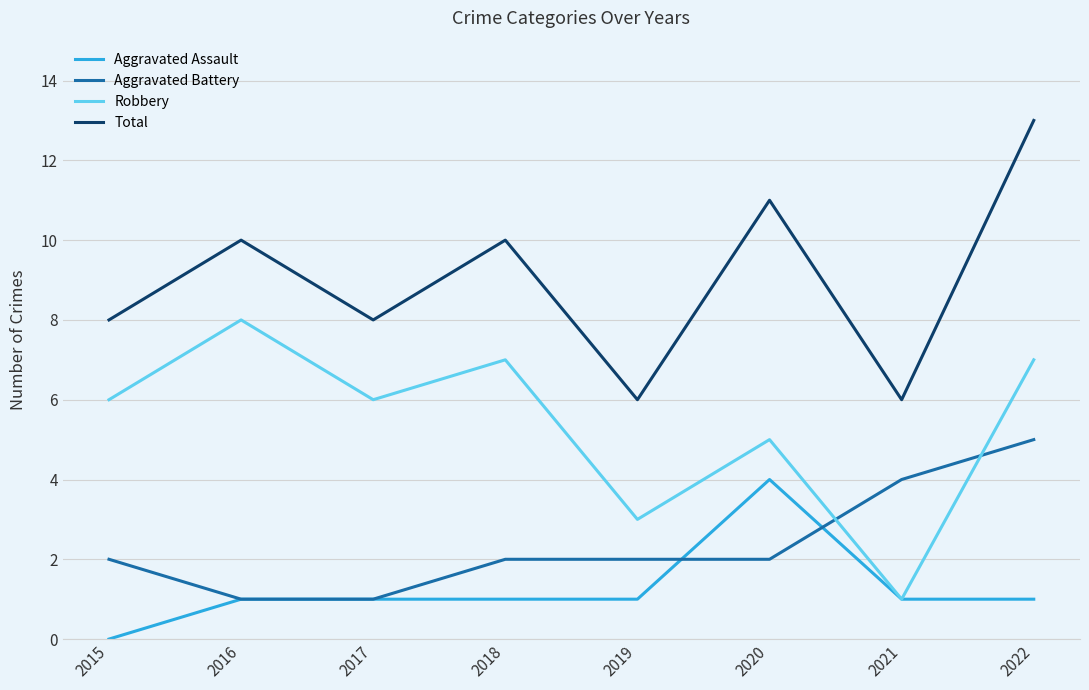

The value of Robbery at 2021 is 1. True or false?

True